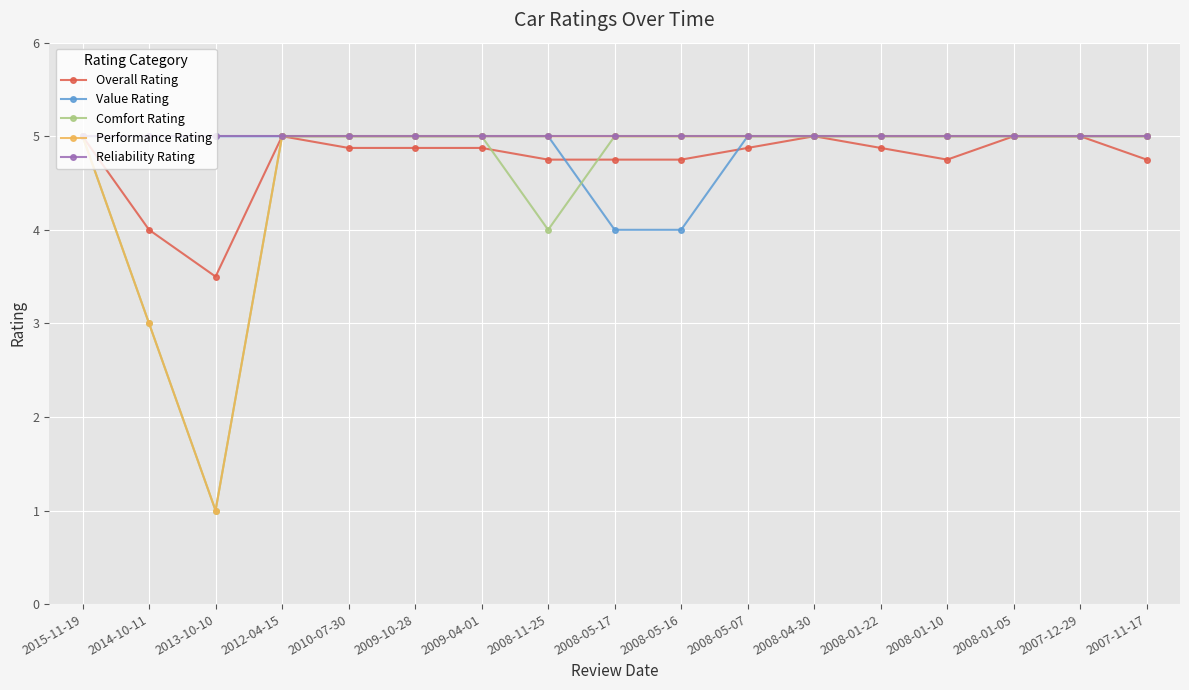

What is the minimum value for Comfort Rating?

1.0